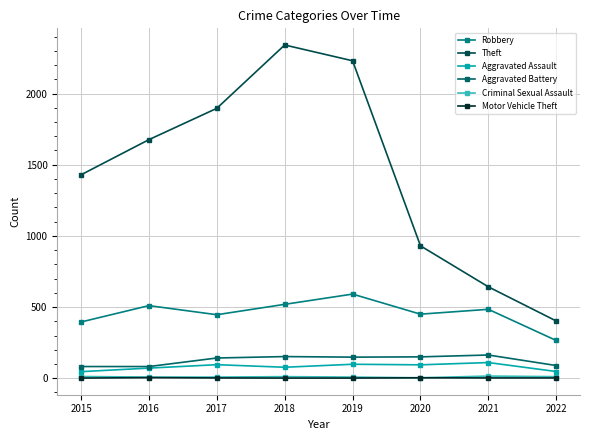

Reading right to left, extract all data points from this chart.

Robbery: 2022=265	2021=484	2020=450	2019=591	2018=519	2017=446	2016=510	2015=395
Theft: 2022=402	2021=642	2020=930	2019=2230	2018=2341	2017=1896	2016=1676	2015=1429
Aggravated Assault: 2022=47	2021=110	2020=94	2019=98	2018=77	2017=95	2016=71	2015=46
Aggravated Battery: 2022=89	2021=163	2020=150	2019=148	2018=152	2017=142	2016=82	2015=82
Criminal Sexual Assault: 2022=11	2021=15	2020=3	2019=8	2018=11	2017=8	2016=8	2015=12
Motor Vehicle Theft: 2022=2	2021=2	2020=3	2019=1	2018=1	2017=2	2016=4	2015=1